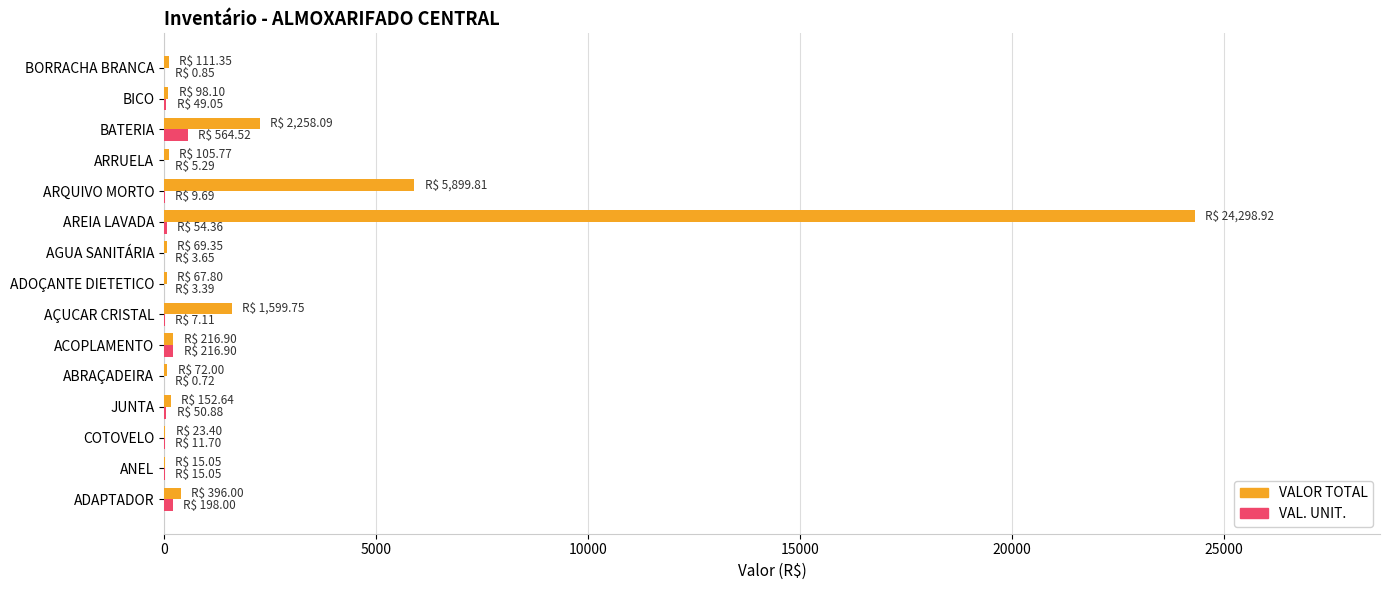

Which category has the highest value in the VALOR TOTAL series?

AREIA LAVADA